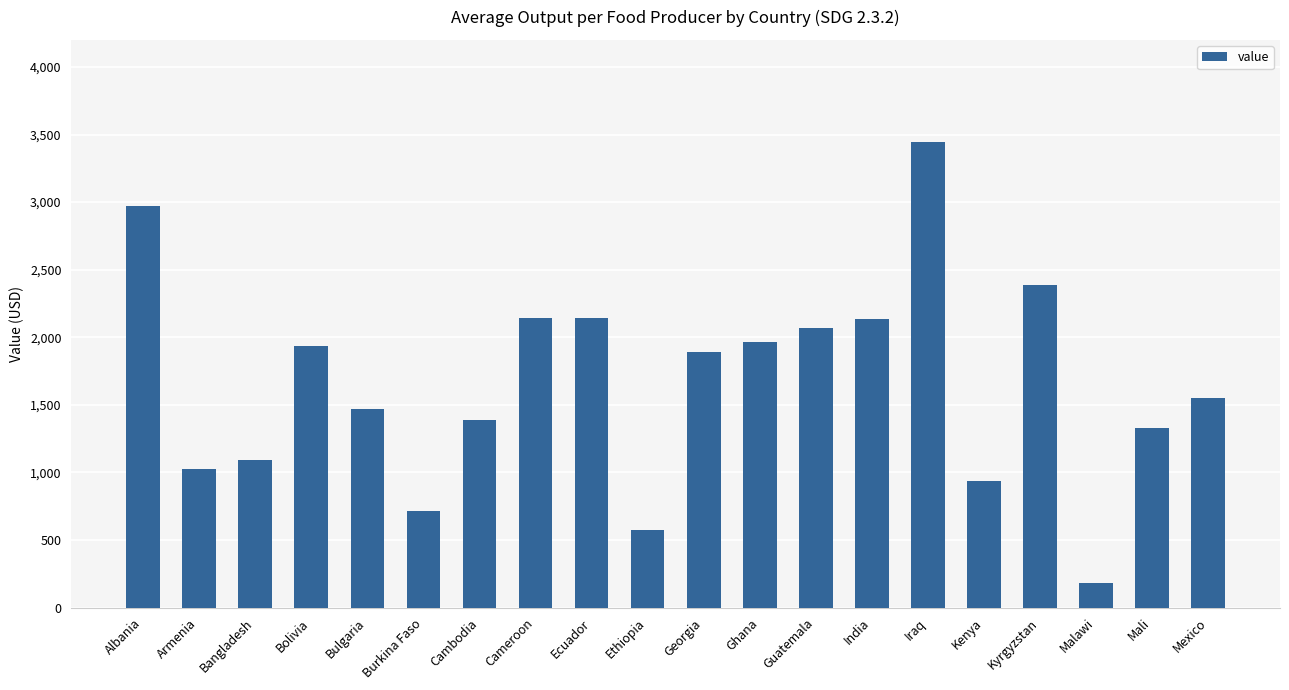

How many data points does each series have?

20